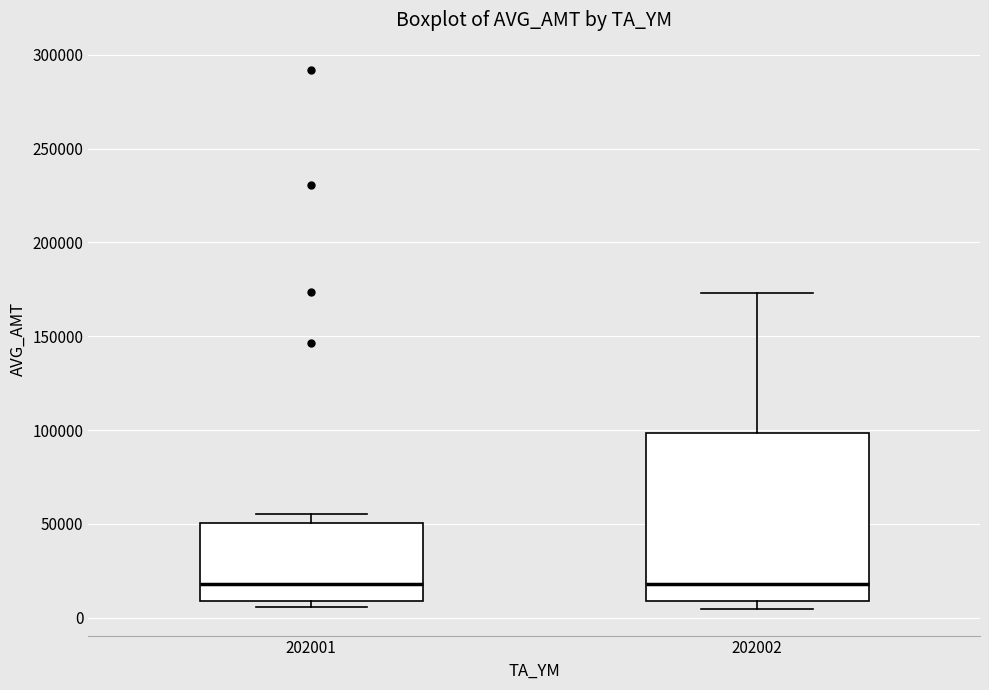

Reading left to right, read every box against the y-axis: the position of its median line, the range the box covers, and the ends of its whiskers. The values are not printed on the chart, so give them approximately, as read against the axis.

202001: median 20000, box 10000 to 50000, whiskers 5000 to 55000
202002: median 20000, box 10000 to 100000, whiskers 5000 to 175000